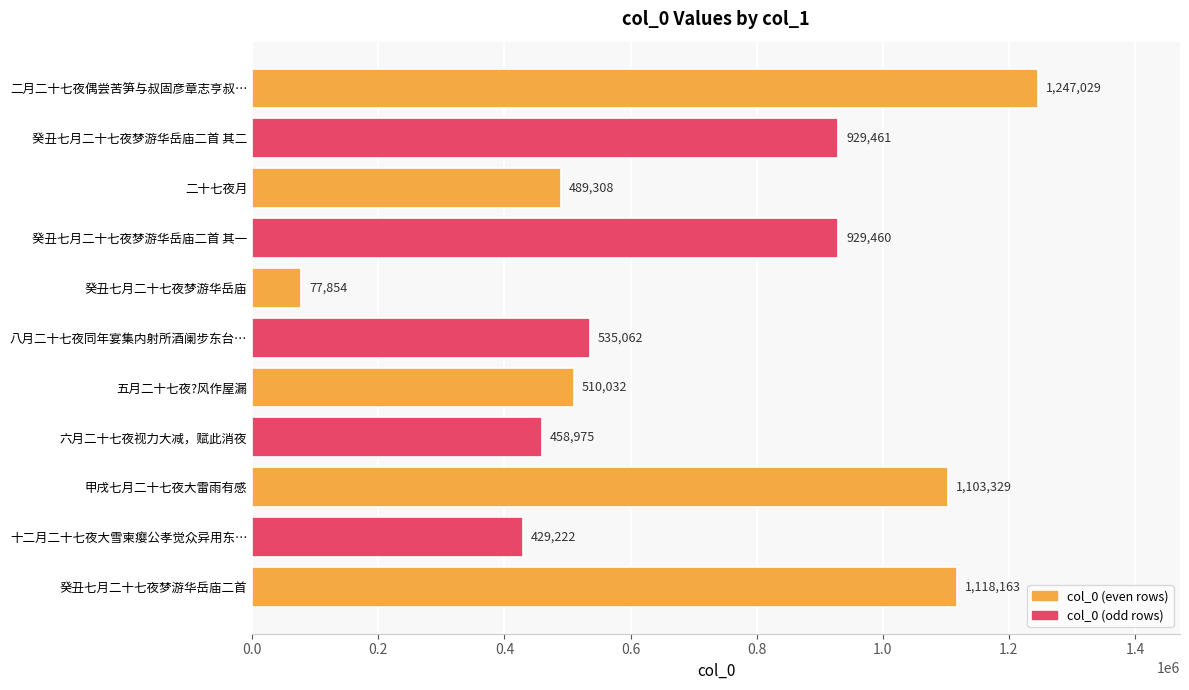

True or false: the data shows 1118163 at 癸丑七月二十七夜梦游华岳庙二首.

True